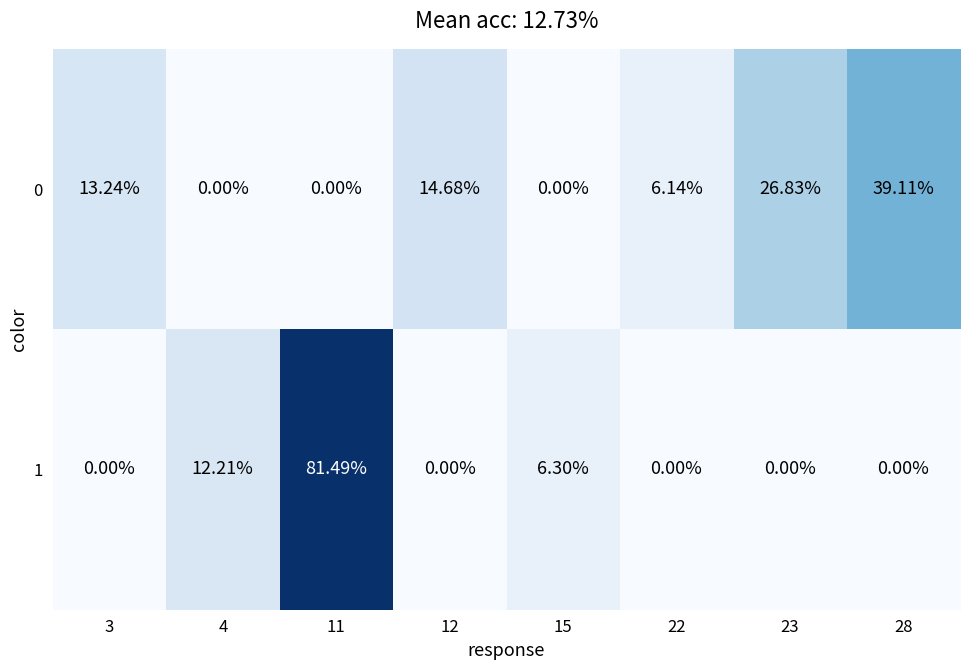

How many values in the 0 series are below 13?

4